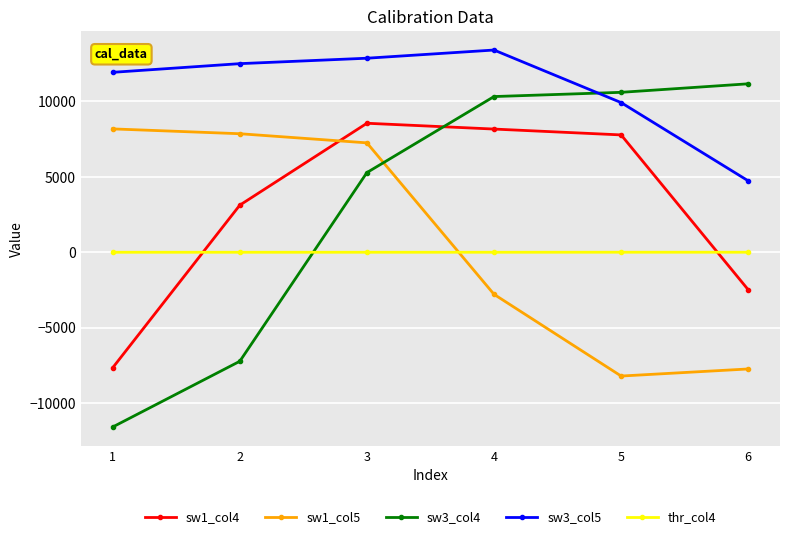

What is the difference between the sw1_col5 values at 2 and 4?

10640.0